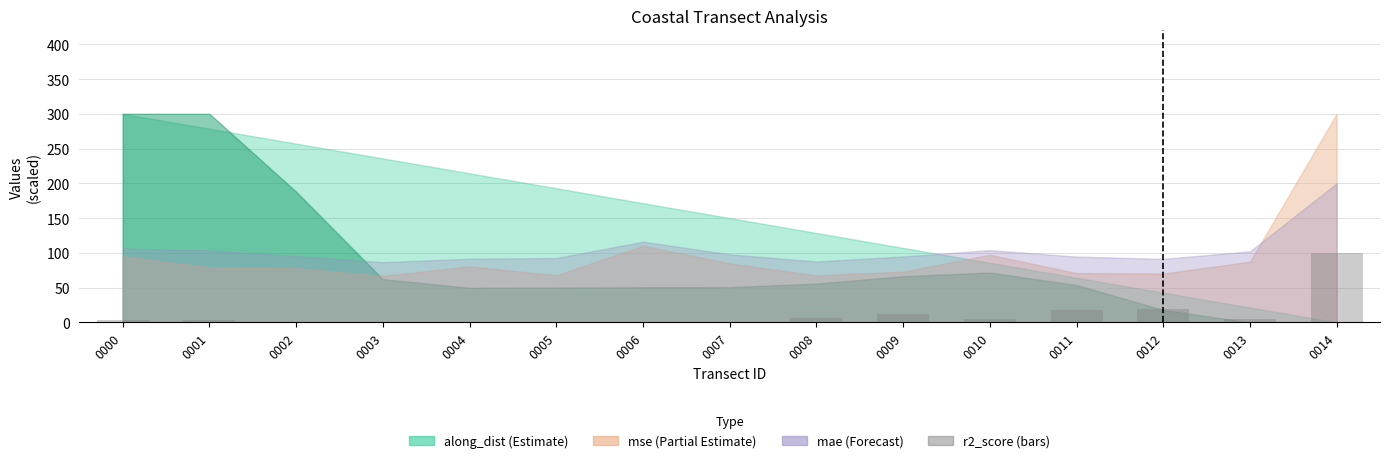

What is the greatest value displayed?

100.0